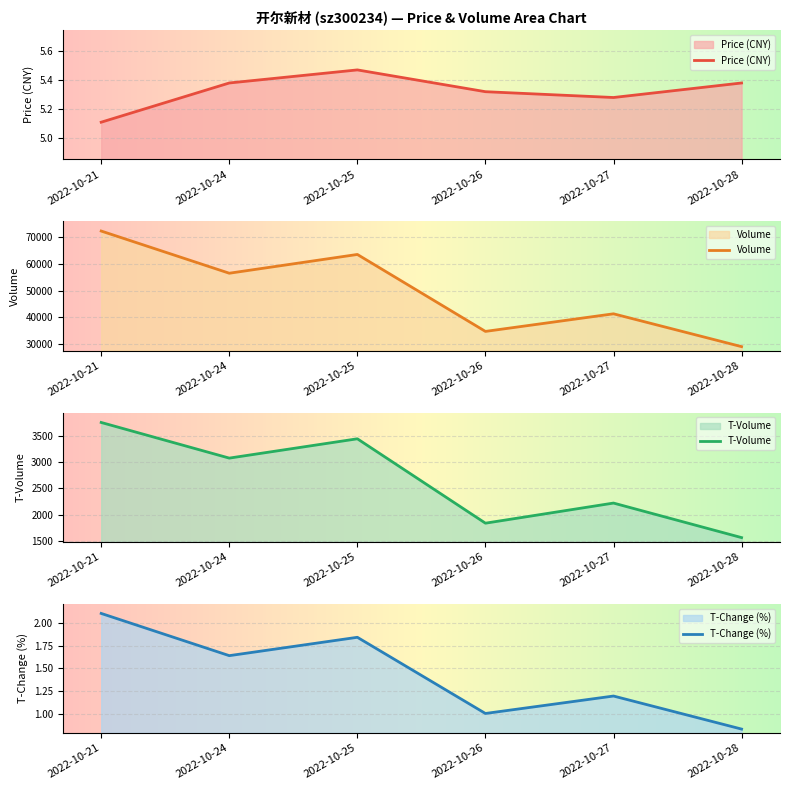

What is the difference between the volume values at 2022-10-25 and 2022-10-28?

34529.0